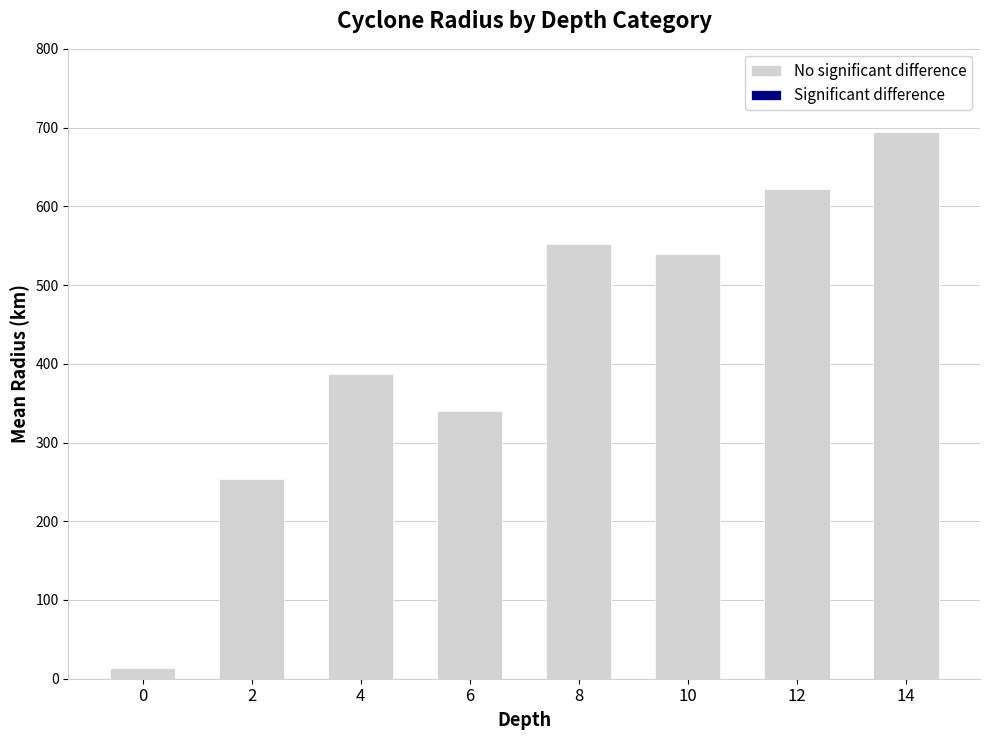

How many series are shown in this chart?

1